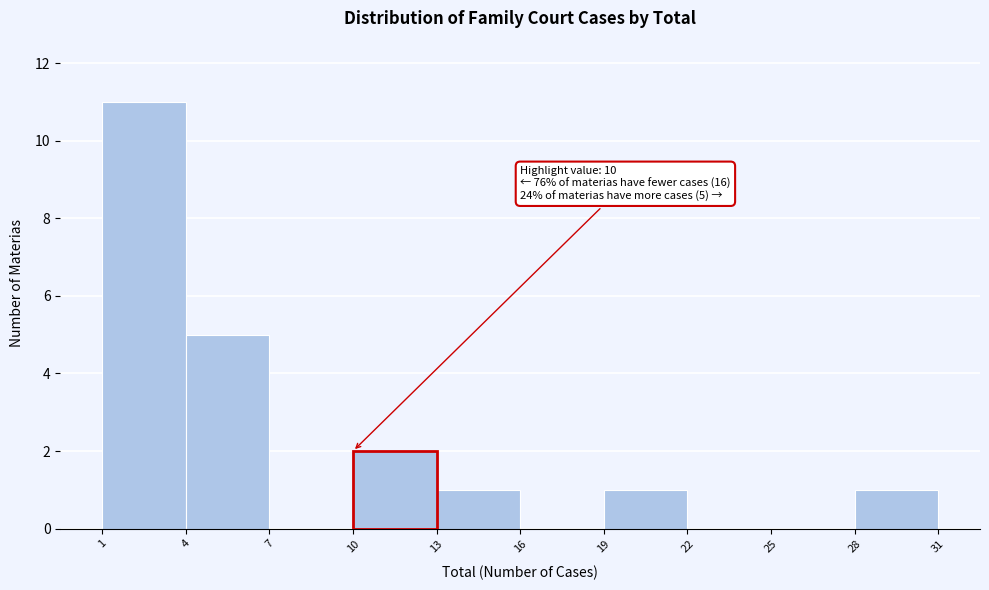

Over which range of the x-axis is the bar tallest?

1 to 4